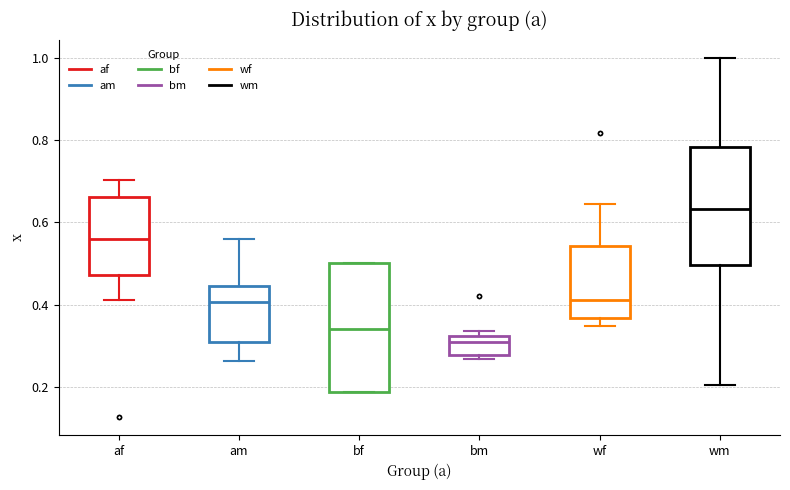

Comparing the boxes themselves (not the whiskers), which one is the tallest?

bf